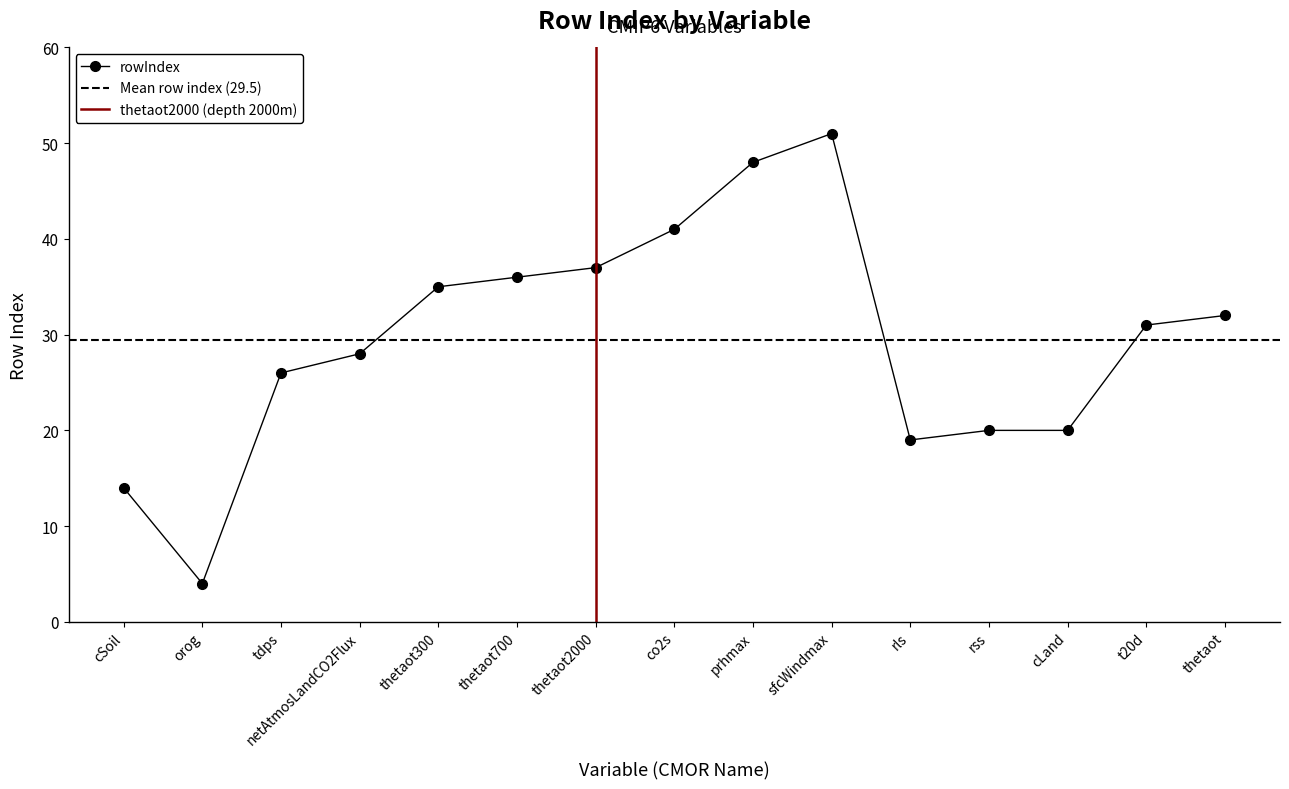

Rank the categories by value from lowest to highest.

orog, cSoil, rls, rss, cLand, tdps, netAtmosLandCO2Flux, t20d, thetaot, thetaot300, thetaot700, thetaot2000, co2s, prhmax, sfcWindmax